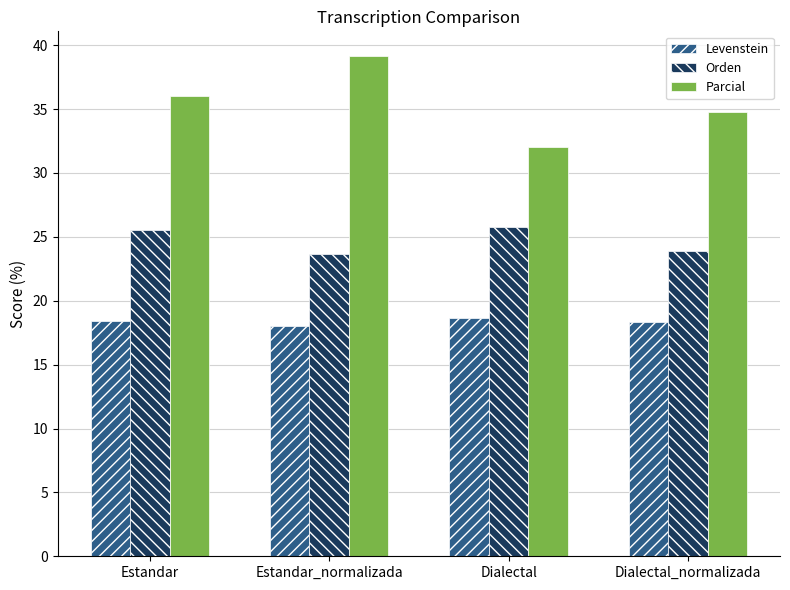

What are all the series names shown in the legend?

Levenstein, Orden, Parcial